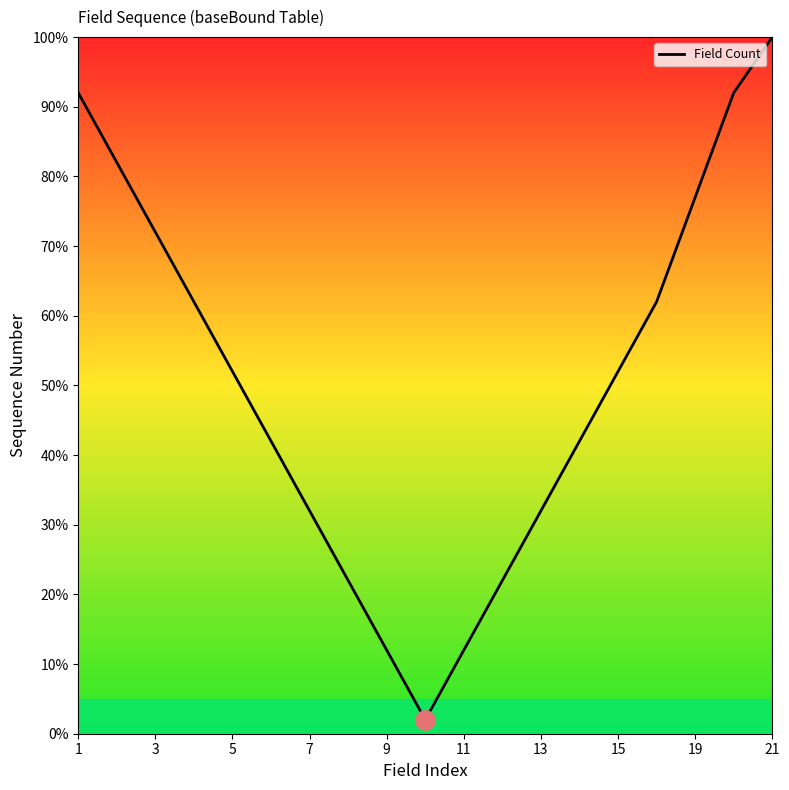

What is the maximum value shown in the chart?

100